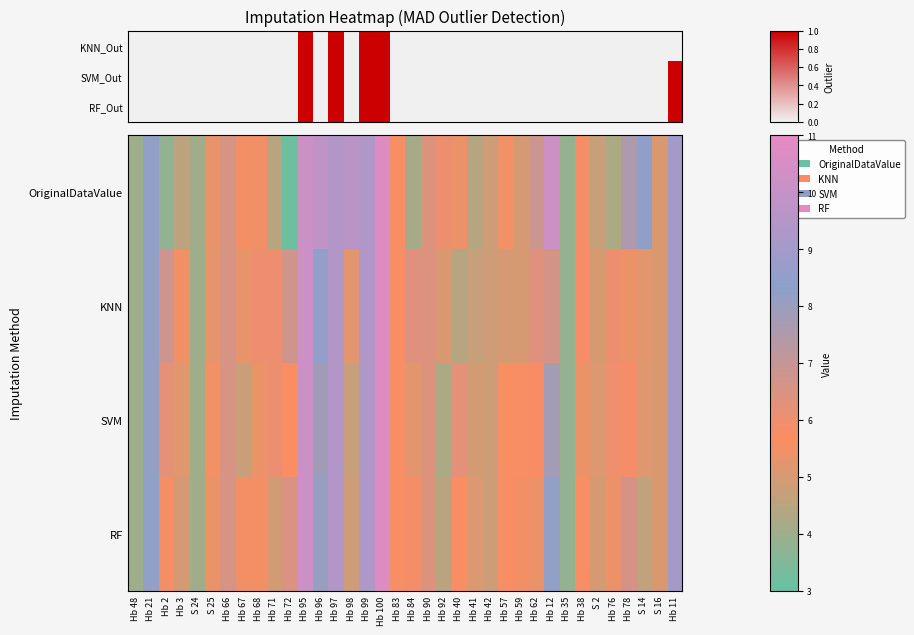

How many distinct data groups are displayed?

4